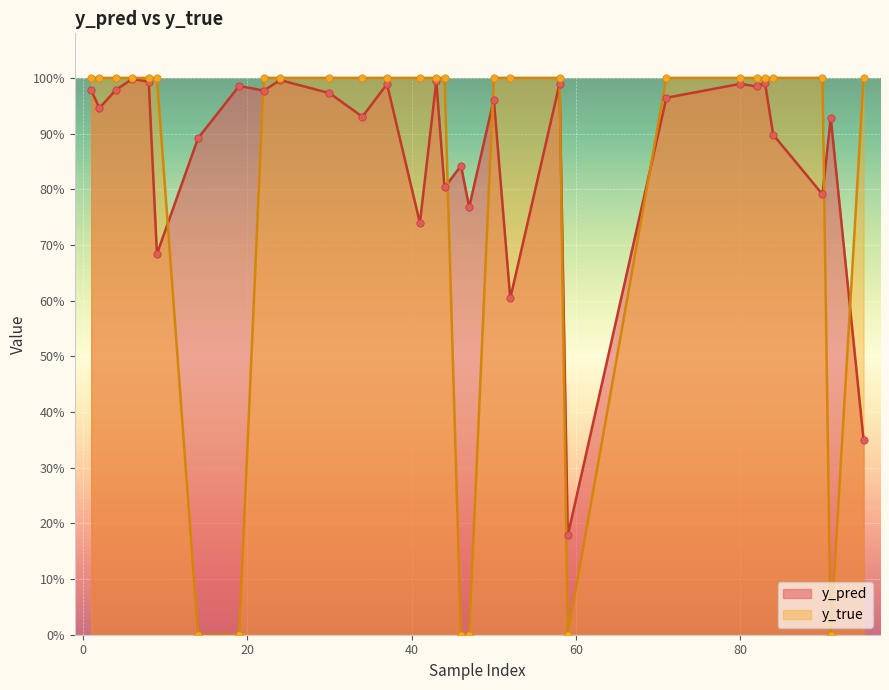

At which category is the sum across all series the highest?

6